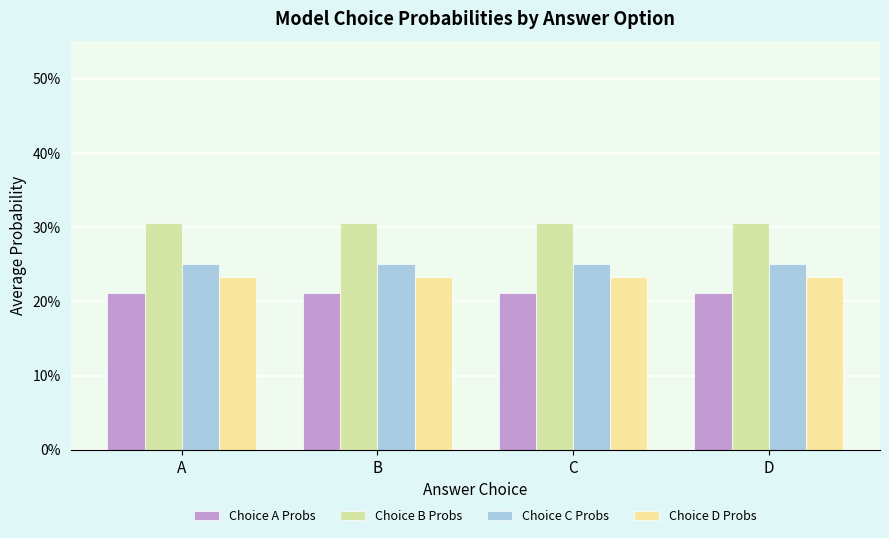

Does the chart contain stacked bars?

No